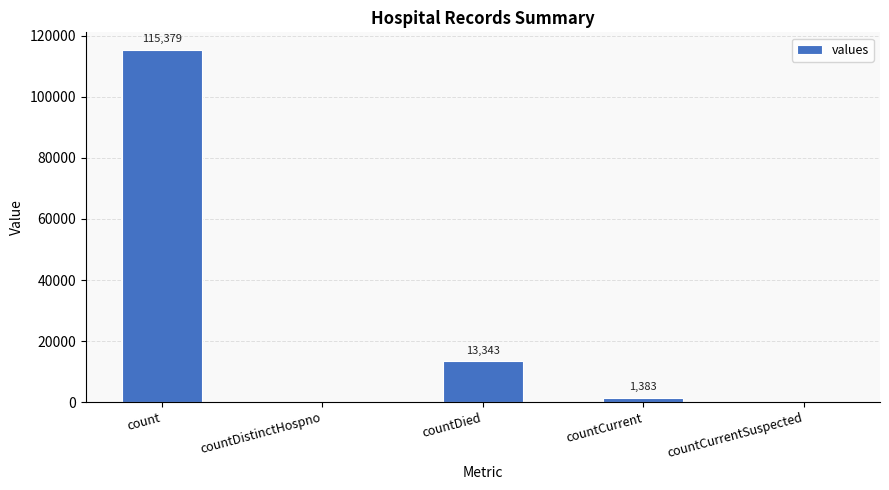

What is the sum of the values at countCurrentSuspected and count?

115379